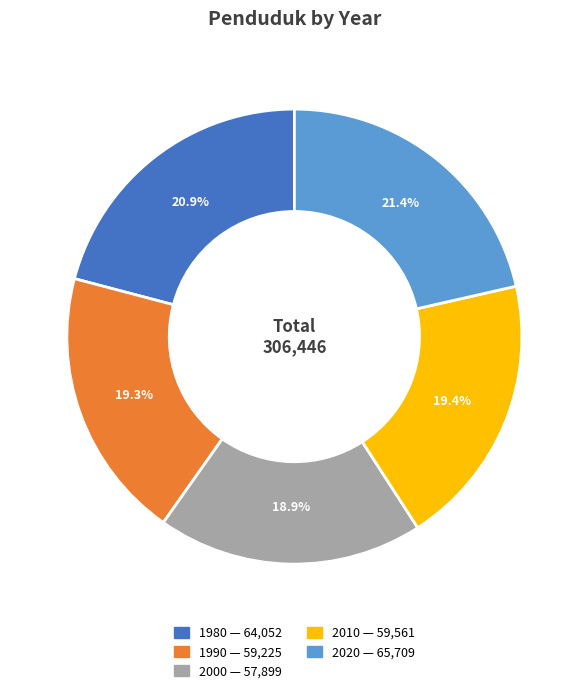

Is it true that 2000 is 19% of the pie?

True